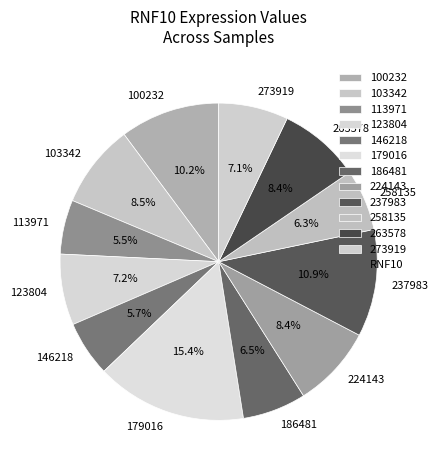

Approximately how many times larger is the value at 100232 compared to 224143?

1.2